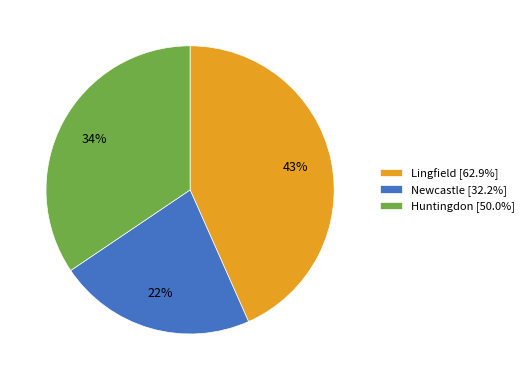

How many slices are in this pie chart?

3